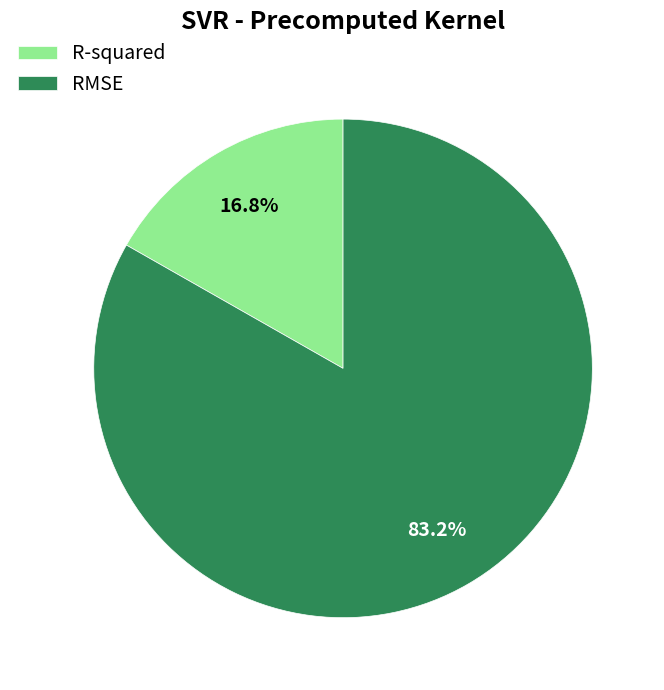

What is the ratio of the value at R-squared to the value at RMSE?

0.2